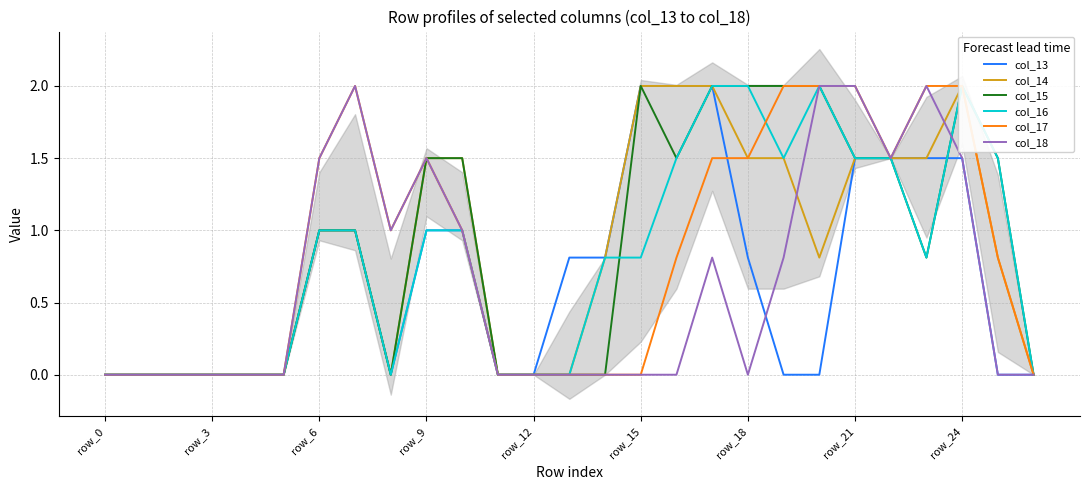

Which series has the largest range (max minus min)?

col_13